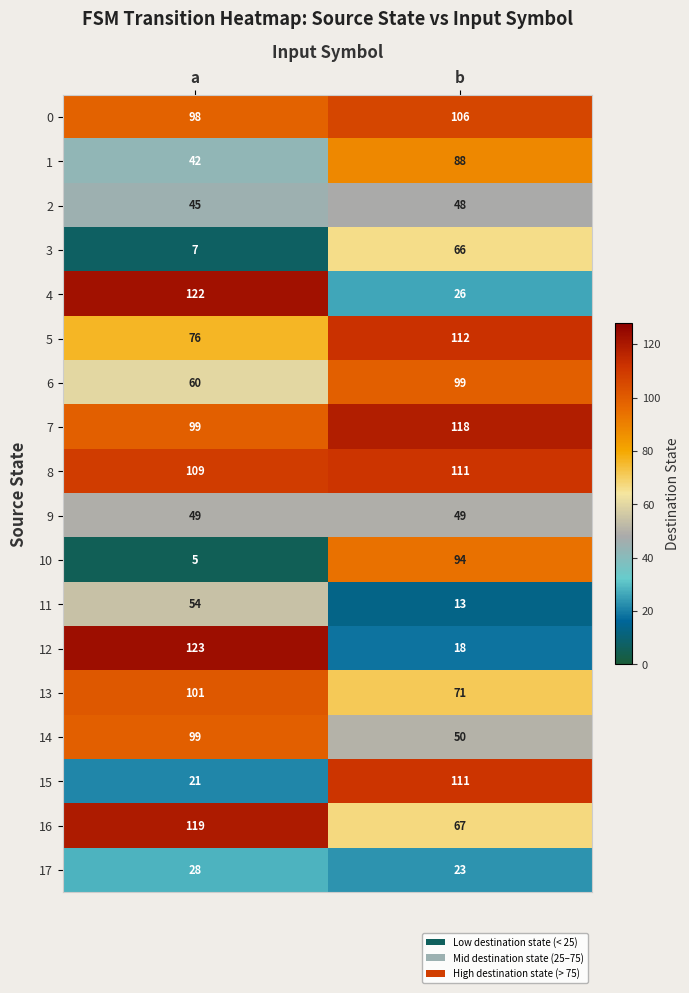

At which label is 1 closest to 65?

a